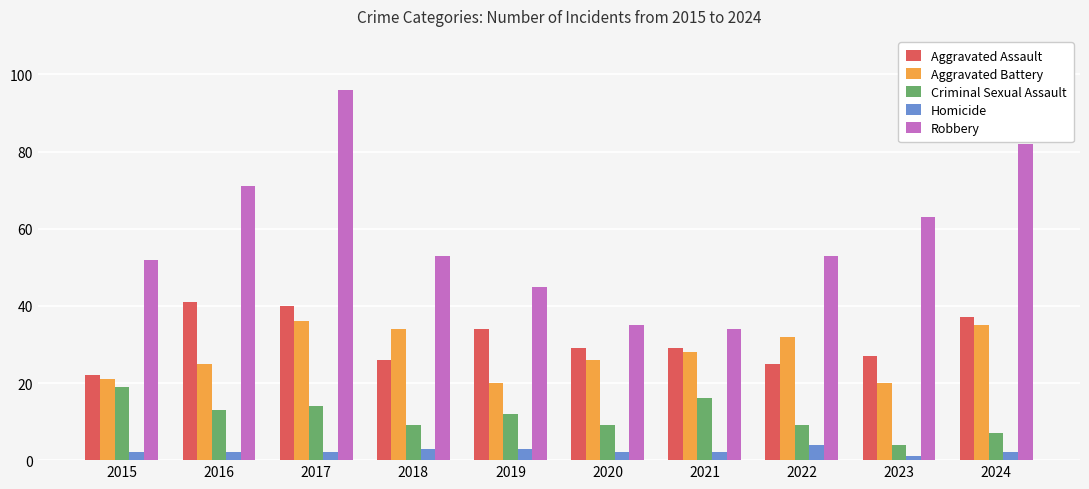

What is the value of the Robbery bar at the 8th from the left?

53